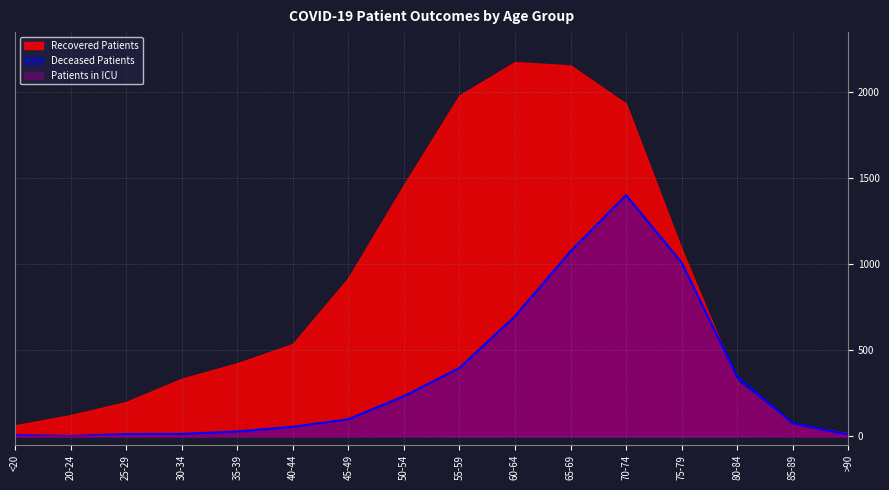

What is the difference between the Deceased Patients values at 40-44 and 65-69?

1019